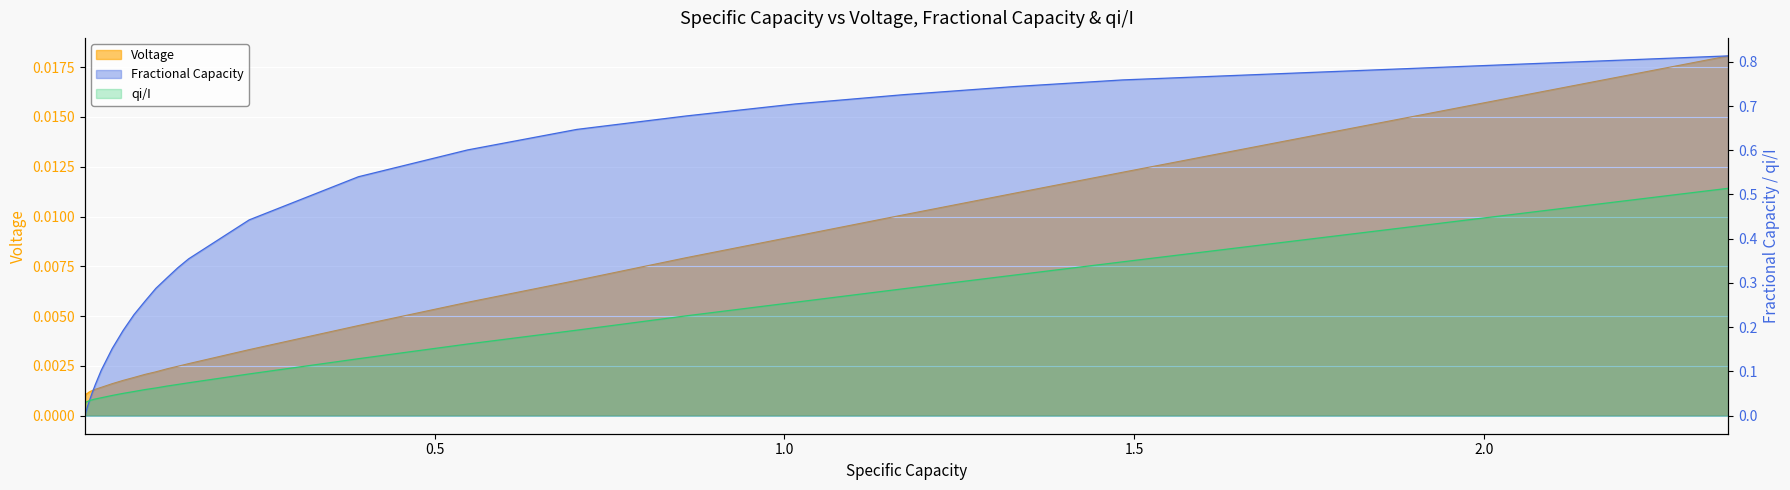

Which series has the widest spread of values?

Fractional Capacity